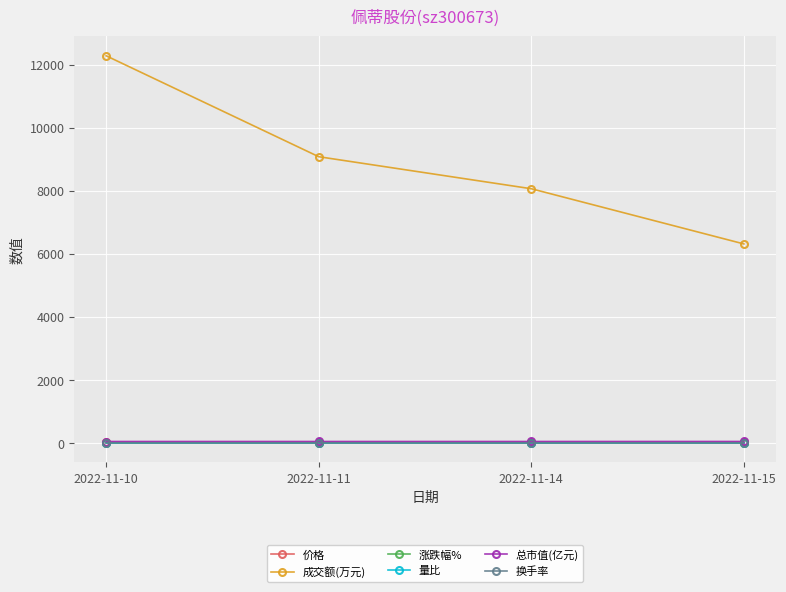

Rank the categories by 成交额(万元) value from lowest to highest.

2022-11-15, 2022-11-14, 2022-11-11, 2022-11-10